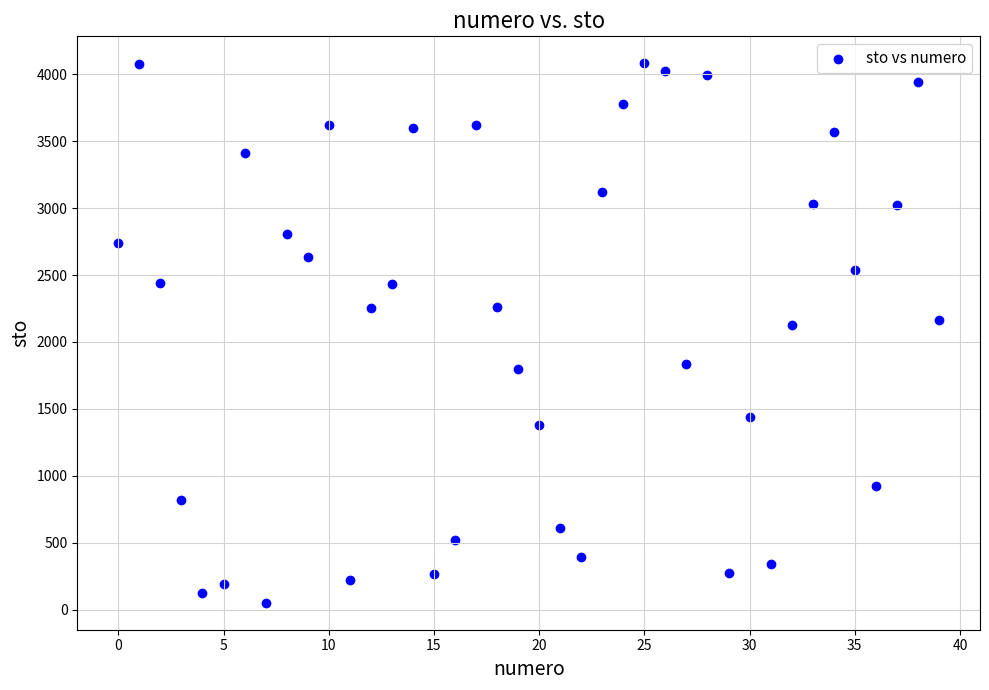

What is the range of Y values (max minus min)?

4026.6